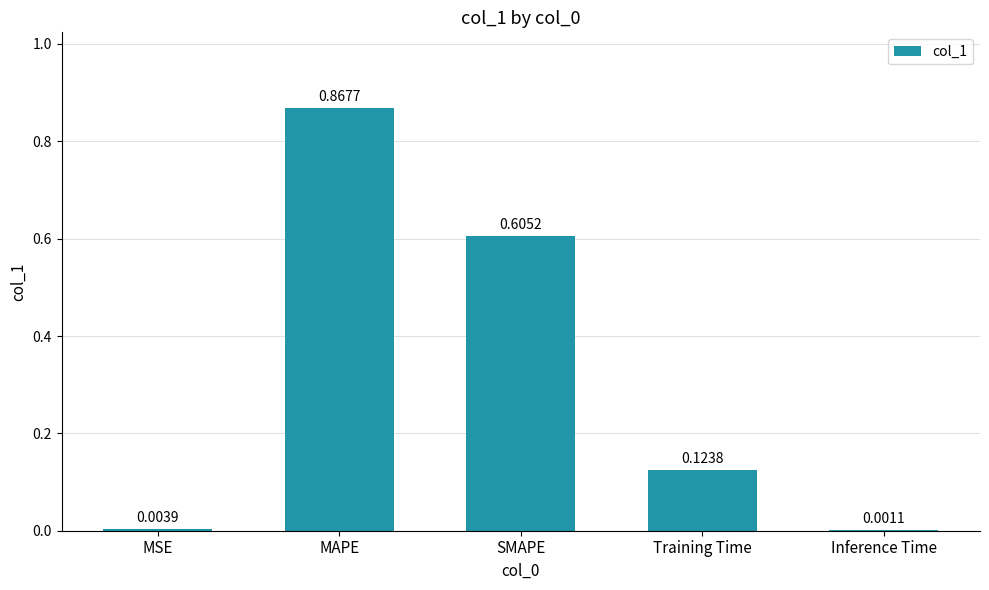

What is the sum of all values?

1.6